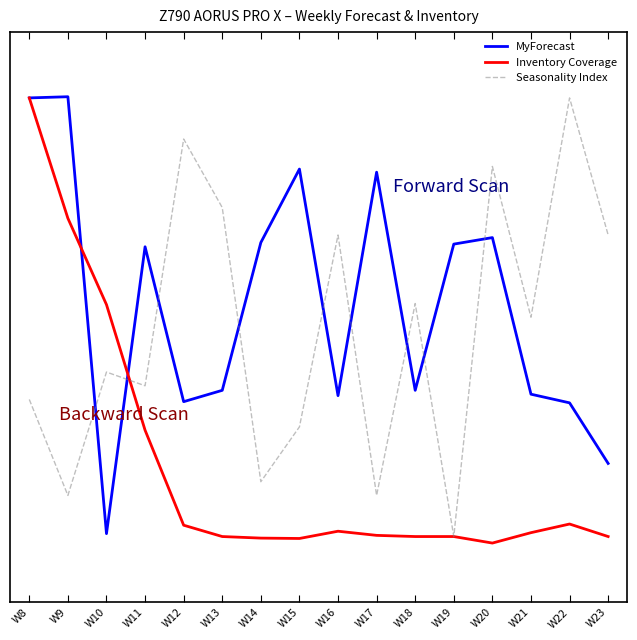

Which category has the lowest value across all series?

W20